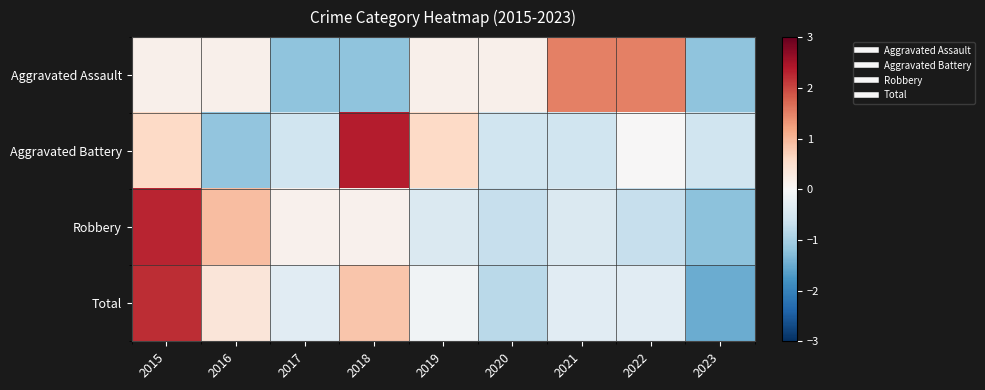

What is the total value across all series at 2019?

0.2